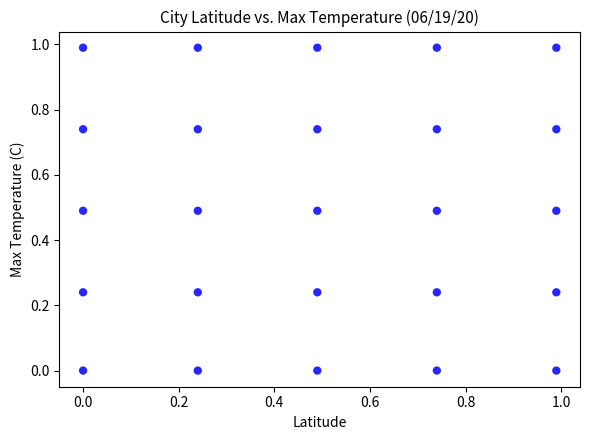

What is the range of Y values (max minus min)?

1.0